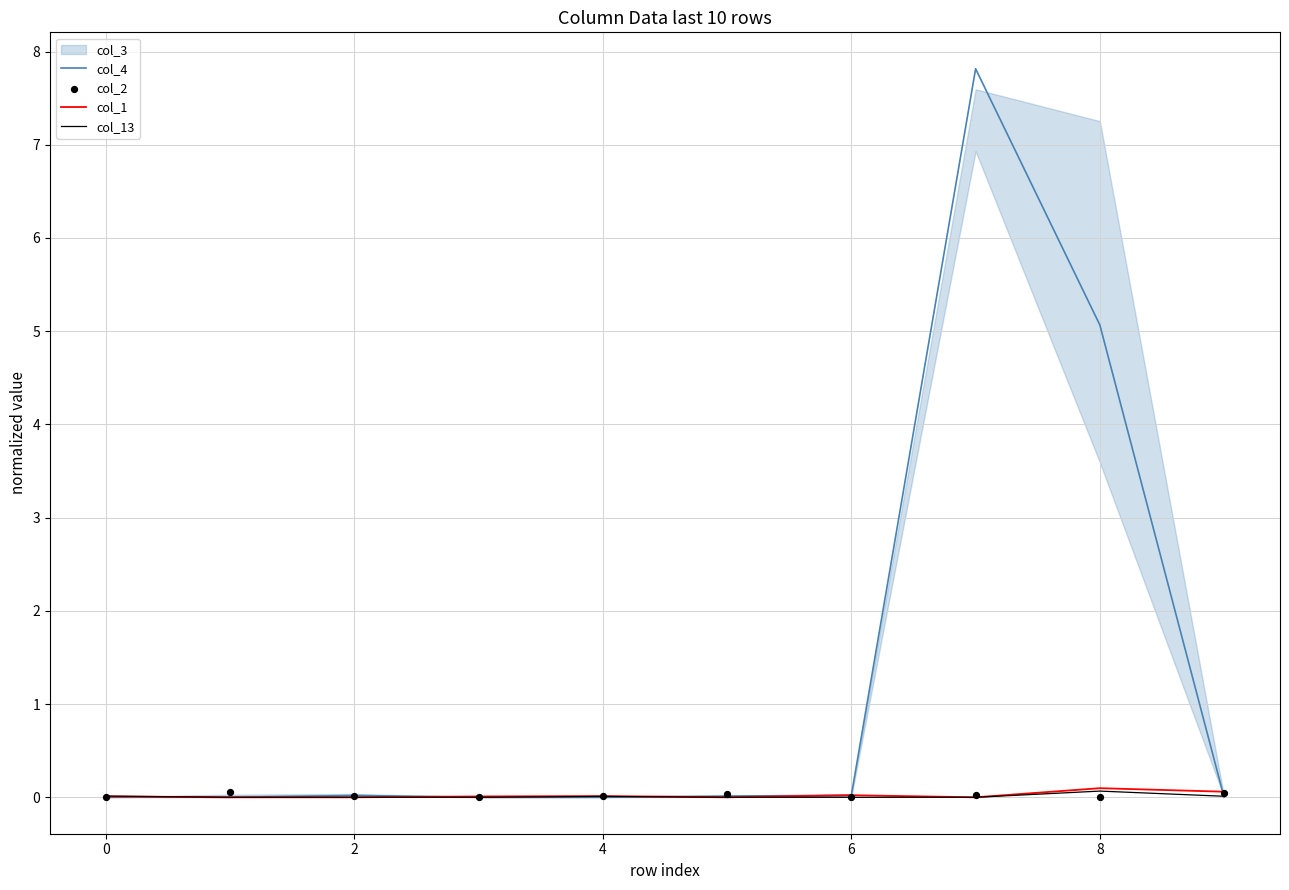

Which series has the largest Y range (max minus min)?

col_4